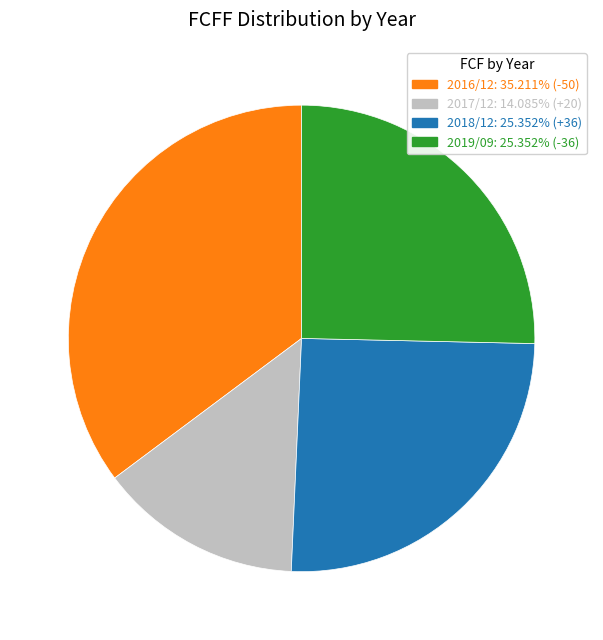

Combined, do 2019/09 and 2016/12 account for over 50%?

Yes